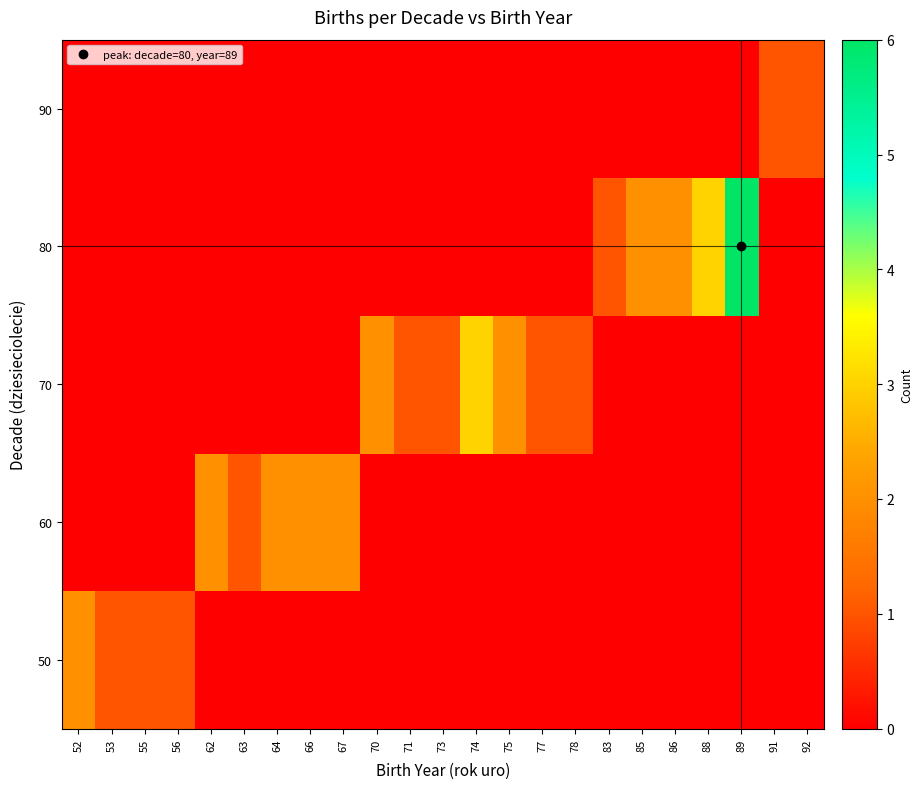

Rank the series by their maximum value, from lowest to highest.

90, 50, 60, 70, 80